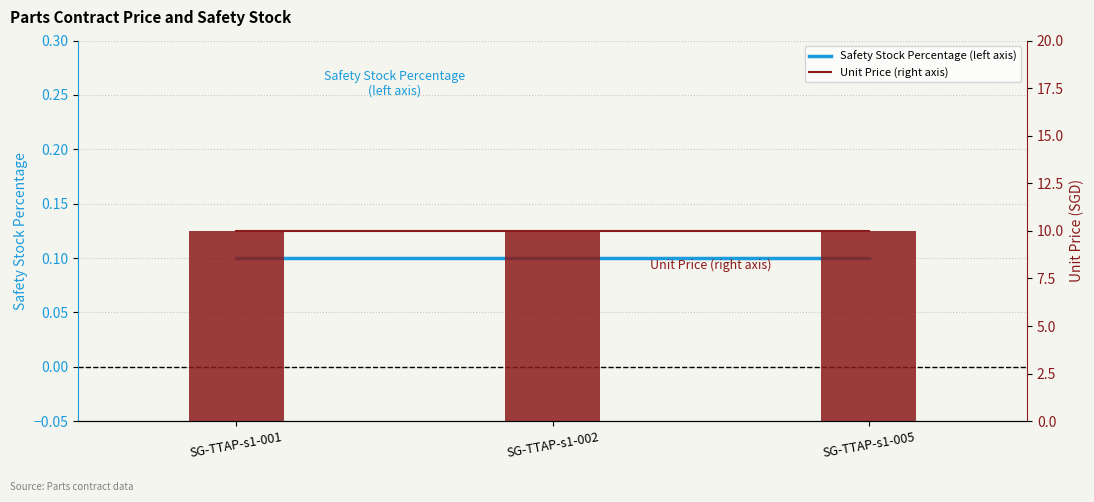

Rank the categories by Safety Stock Percentage (left axis) value from lowest to highest.

SG-TTAP-s1-001, SG-TTAP-s1-002, SG-TTAP-s1-005